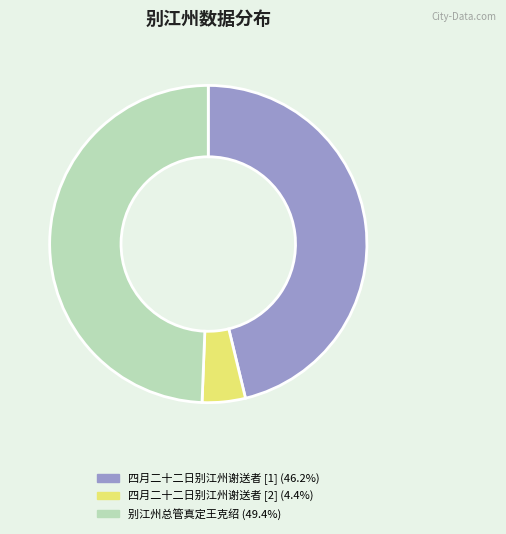

Is there a majority slice in this chart?

No